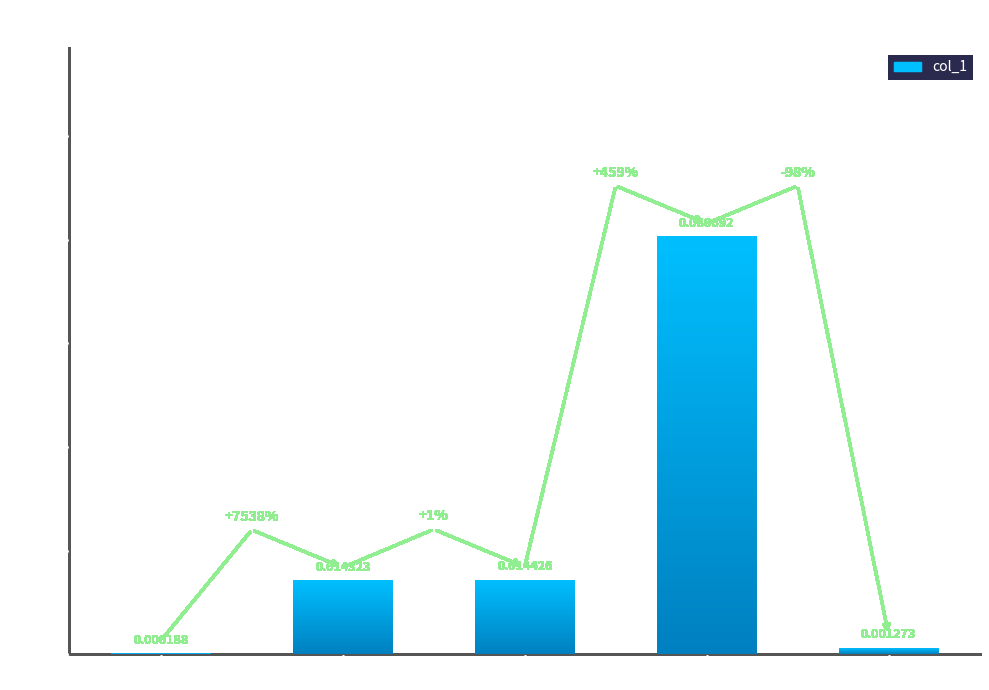

Between MSE and Inference Time, which is larger?

Inference Time